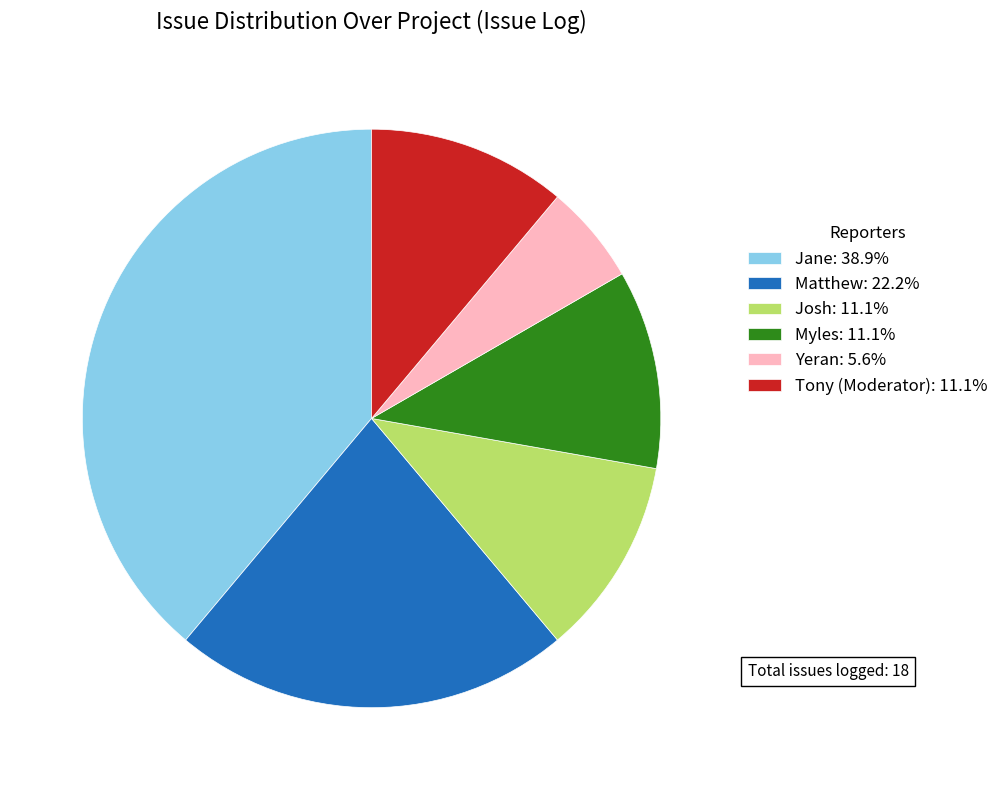

Does Jane: 38.9% account for over 50% of the chart?

No